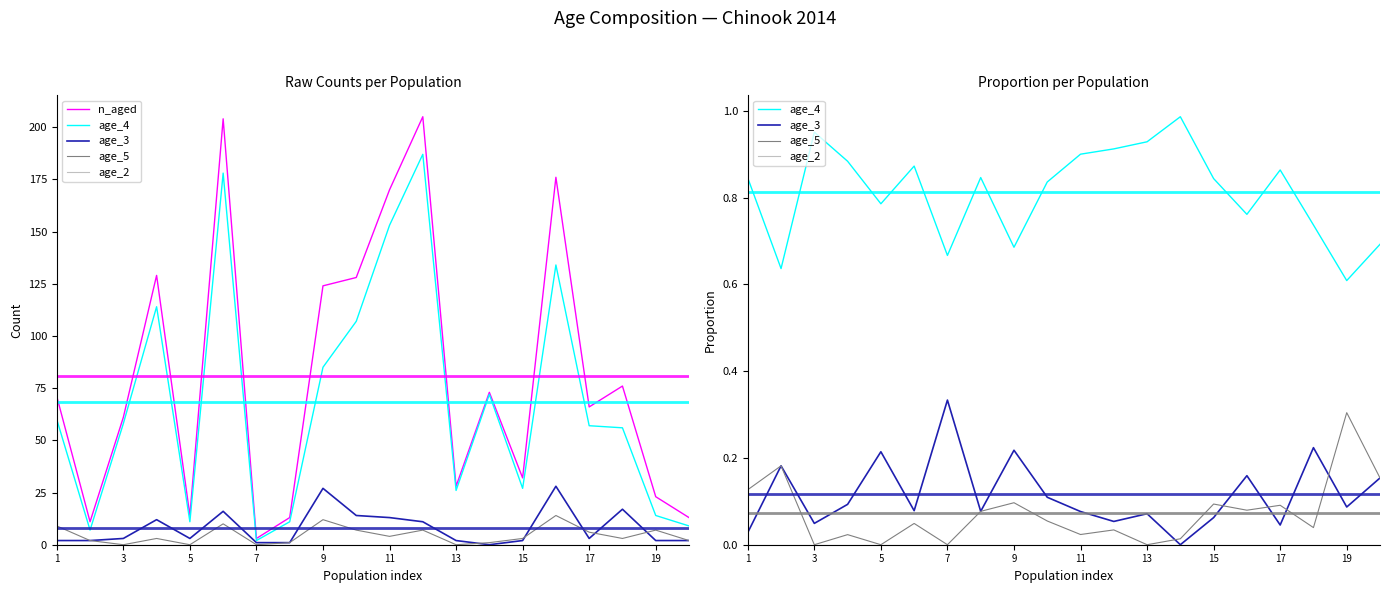

What is the sum of all n_aged values?

1620.0